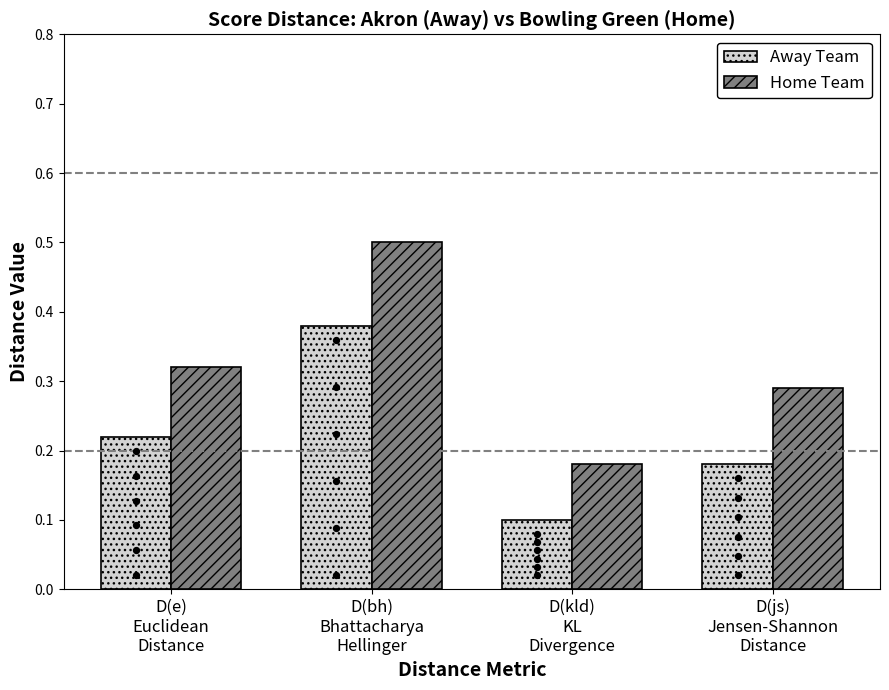

Is the value of Away Team at D(bh)
Bhattacharya
Hellinger greater than the value of Home Team at D(js)
Jensen-Shannon
Distance?

Yes